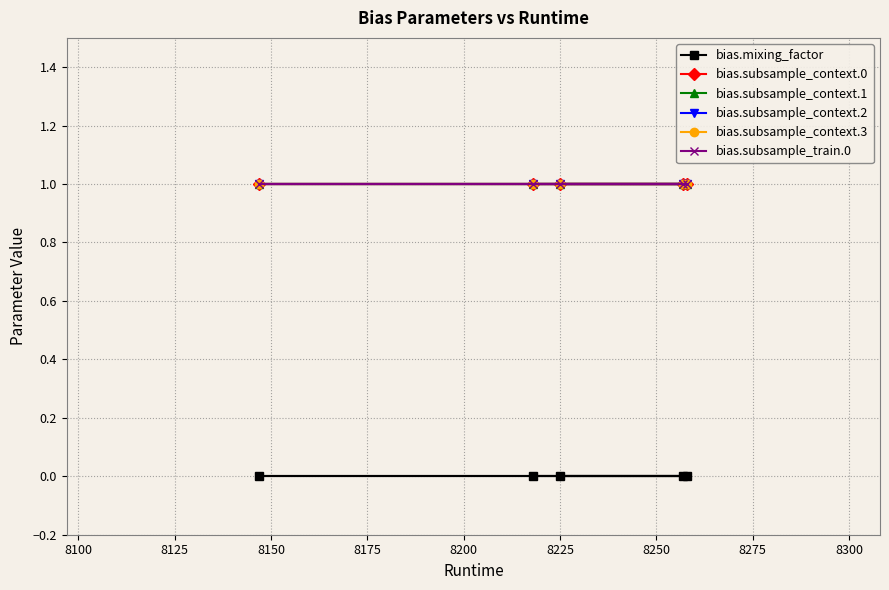

Is this an area chart (filled region under the line)?

No